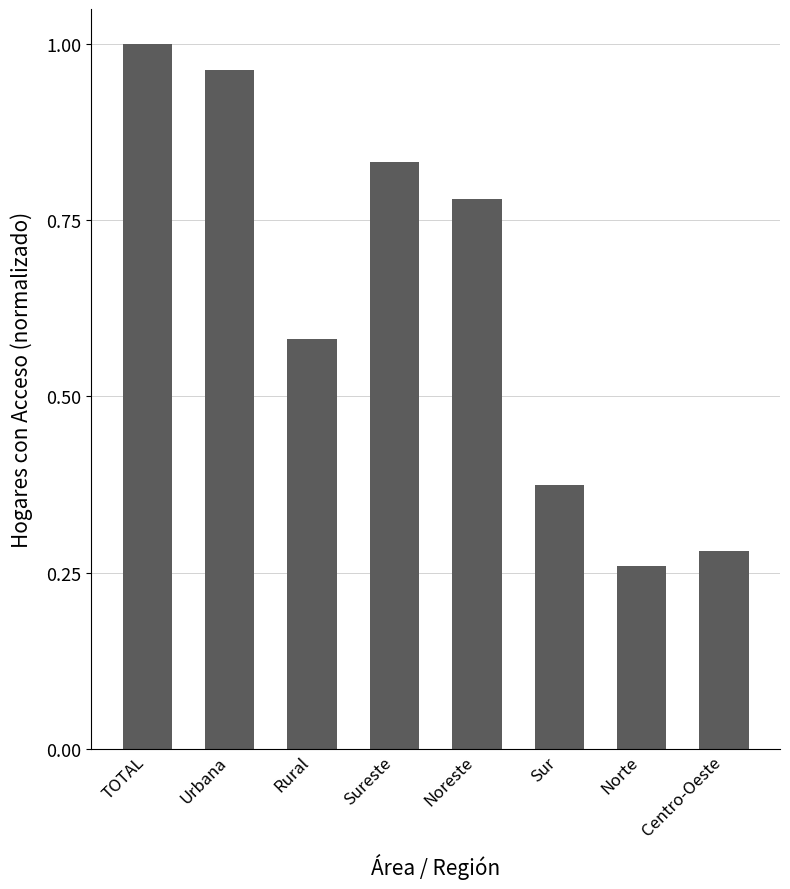

Where is the data nearest to the value 0?

Norte